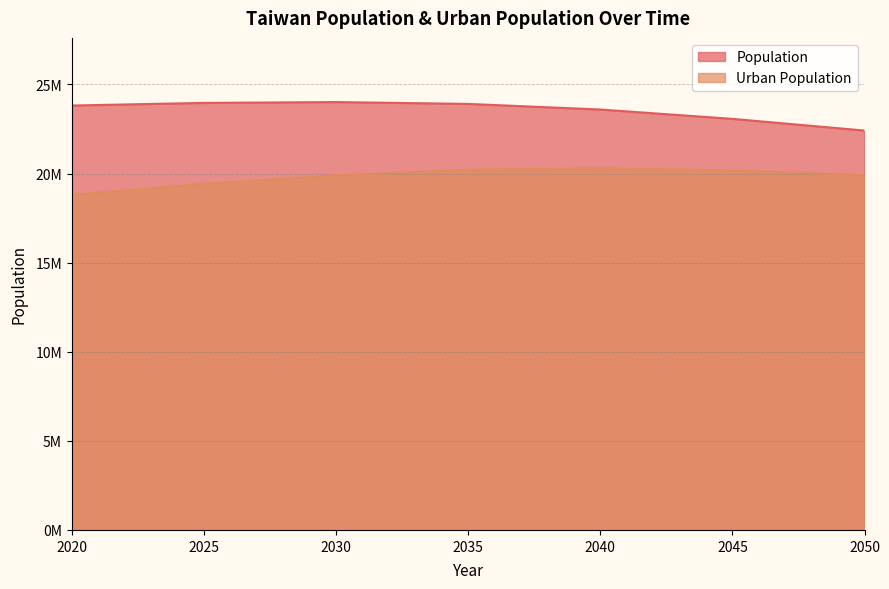

True or false: Population and Urban Population intersect in this chart.

False